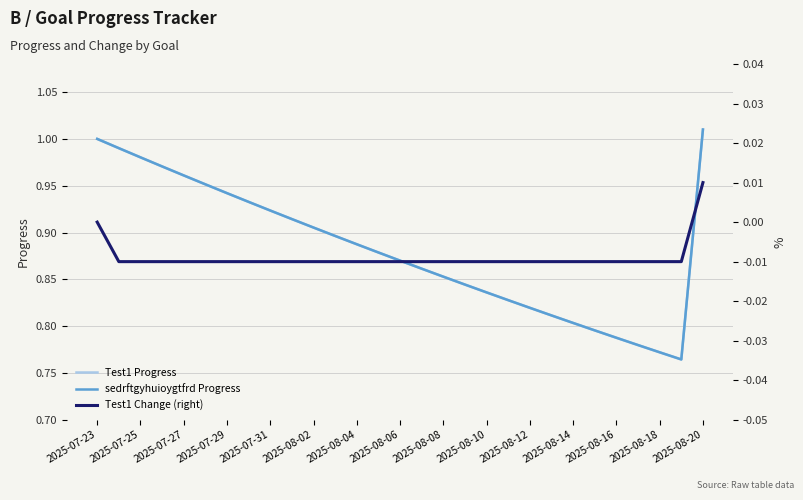

Rank the series by their maximum value, from lowest to highest.

Test1 Change (right), Test1 Progress, sedrftgyhuioygtfrd Progress